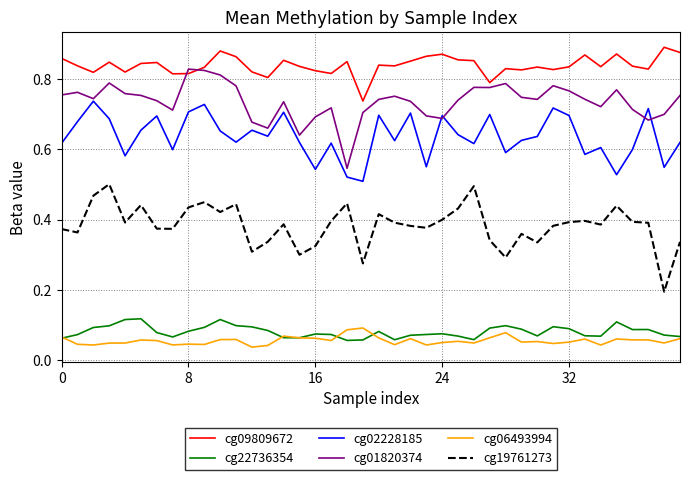

Which series has the largest total across all categories?

cg09809672